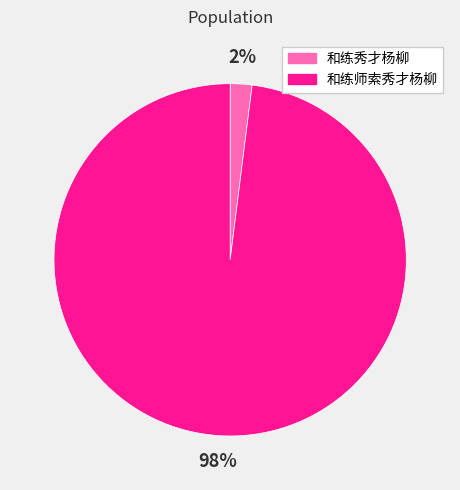

Is it true that 和练师索秀才杨柳 is 98% of the pie?

True